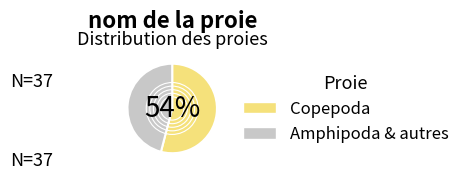

Does any single category account for the majority?

Yes